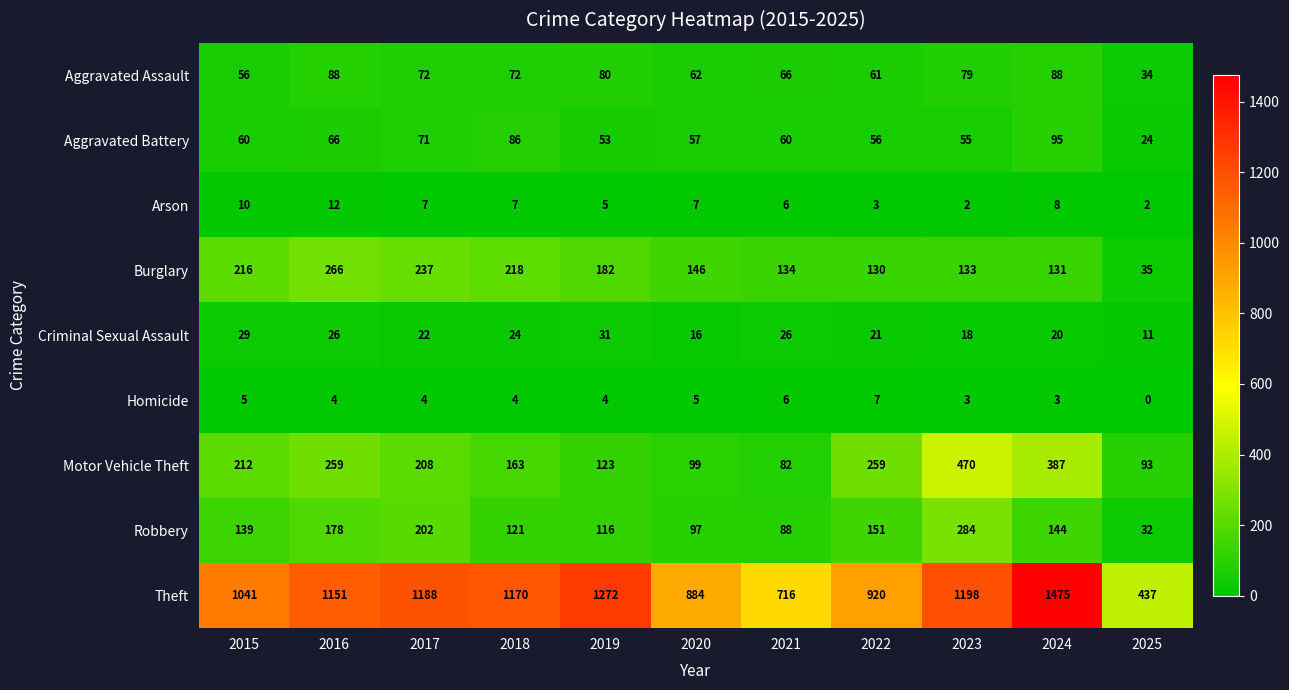

How many series are shown in this chart?

9